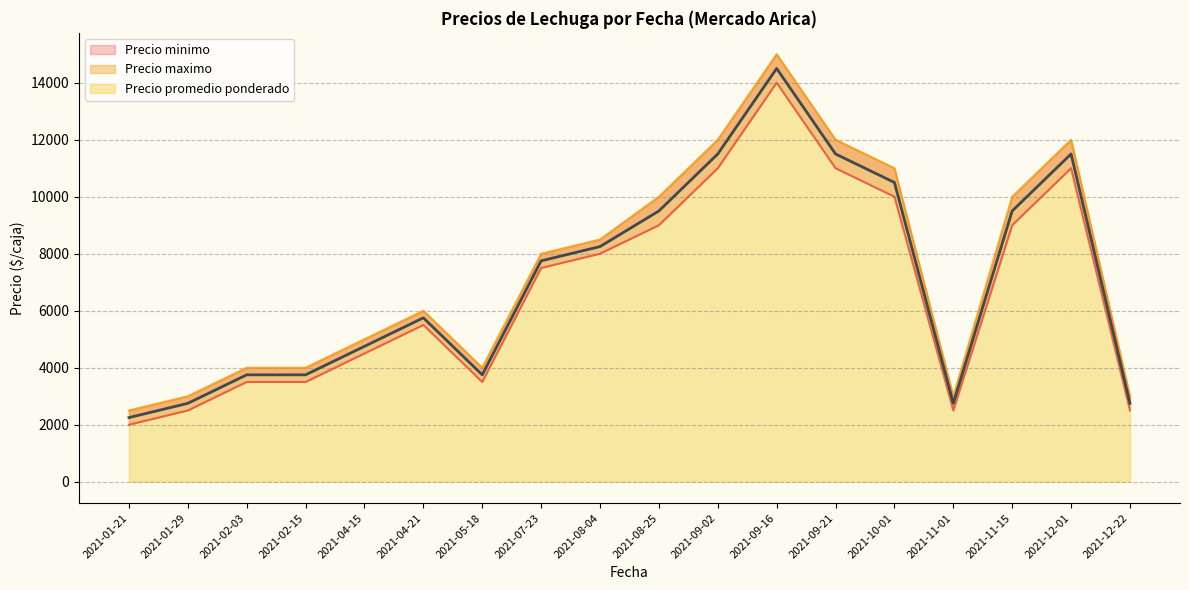

At which category is the sum across all series the highest?

2021-09-16